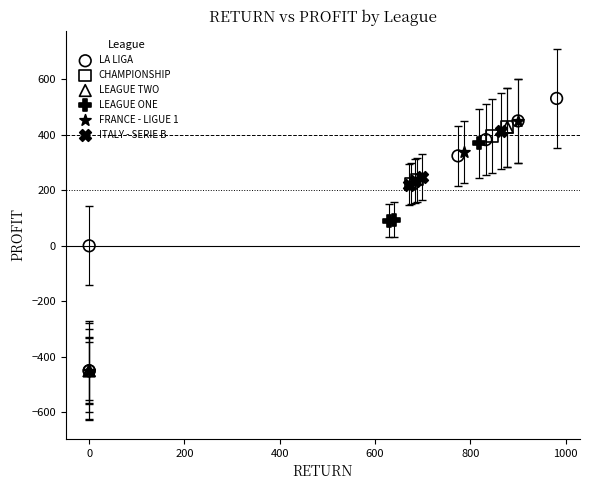

Which series has the widest spread of Y values?

LA LIGA